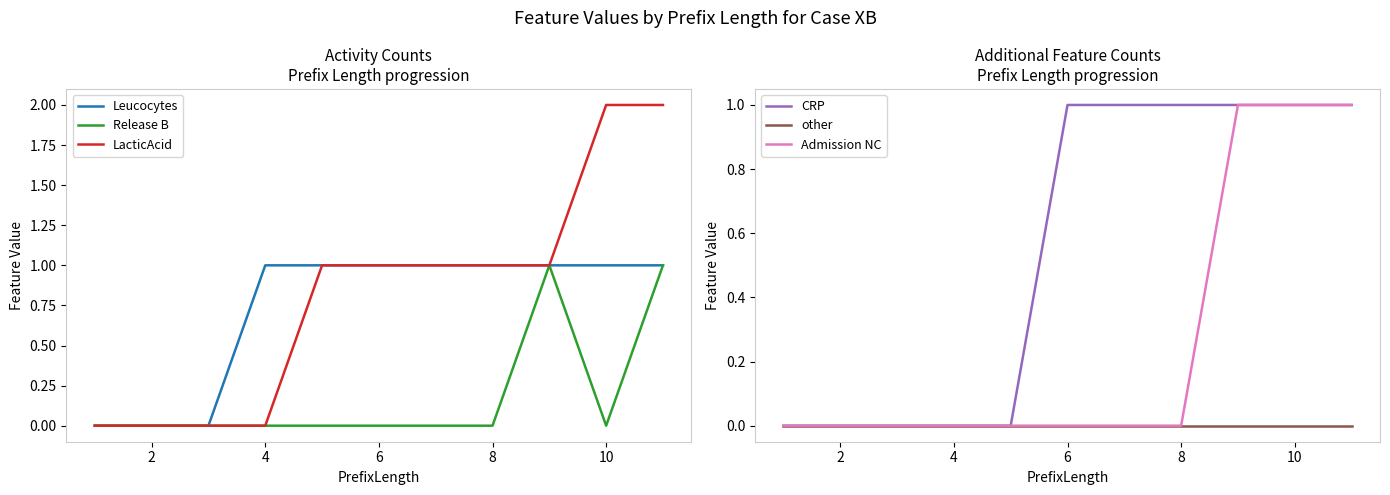

True or false: Release B has a value of 1 at 10.

False